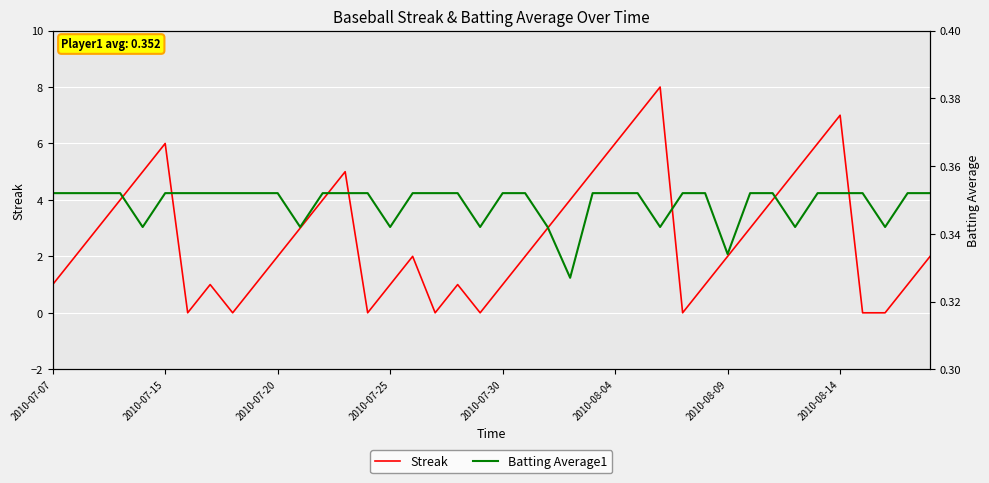

Reading left to right, what are all the values shown in this chart?

Streak: 1.0	2.0	3.0	4.0	5.0	6.0	0.0	1.0	0.0	1.0	2.0	3.0	4.0	5.0	0.0	1.0	2.0	0.0	1.0	0.0	1.0	2.0	3.0	4.0	5.0	6.0	7.0	8.0	0.0	1.0	2.0	3.0	4.0	5.0	6.0	7.0	0.0	0.0	1.0	2.0
Batting Average1: 0.4	0.4	0.4	0.4	0.3	0.4	0.4	0.4	0.4	0.4	0.4	0.3	0.4	0.4	0.4	0.3	0.4	0.4	0.4	0.3	0.4	0.4	0.3	0.3	0.4	0.4	0.4	0.3	0.4	0.4	0.3	0.4	0.4	0.3	0.4	0.4	0.4	0.3	0.4	0.4